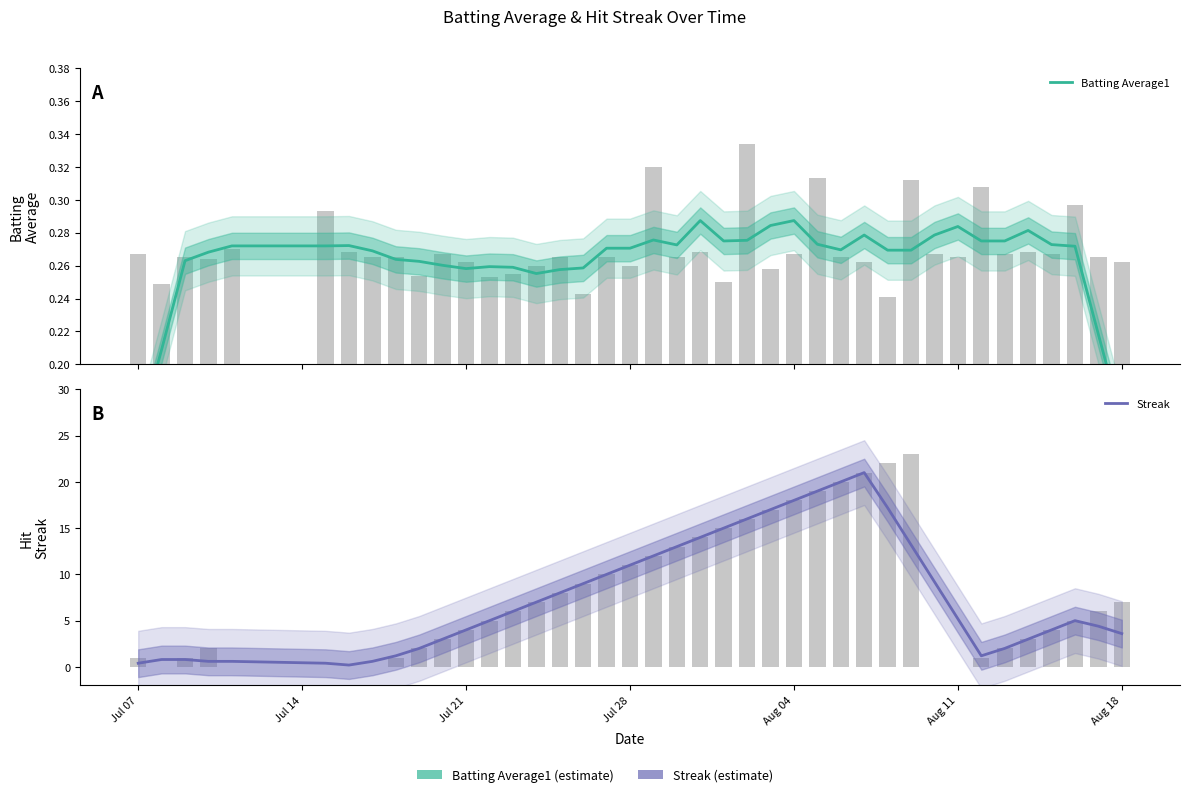

What is the approximate value of Streak at Jul 21?

4.0